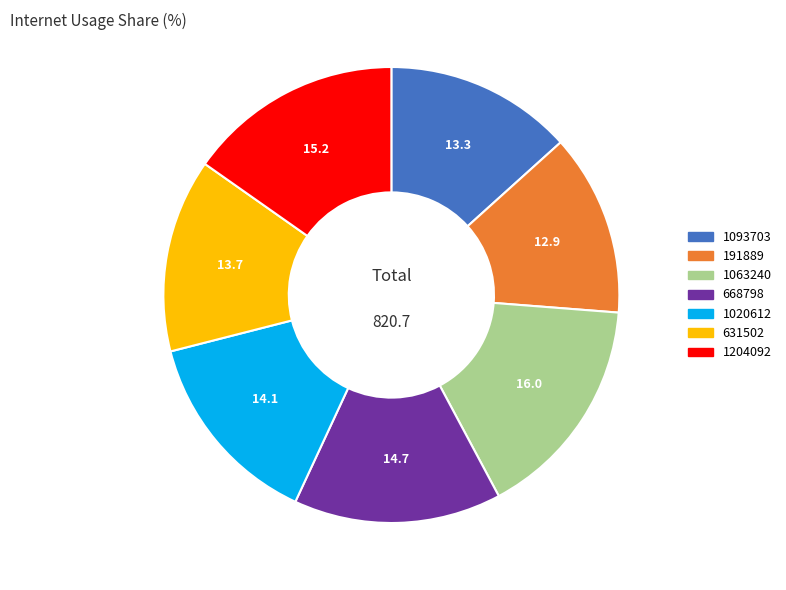

What is the ratio of the value at 1020612 to the value at 191889?

1.1